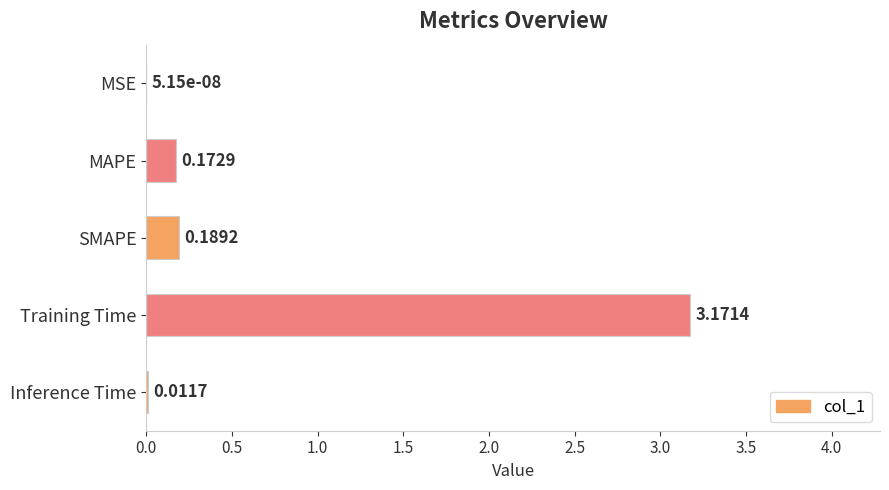

How many categories are shown in the chart?

5